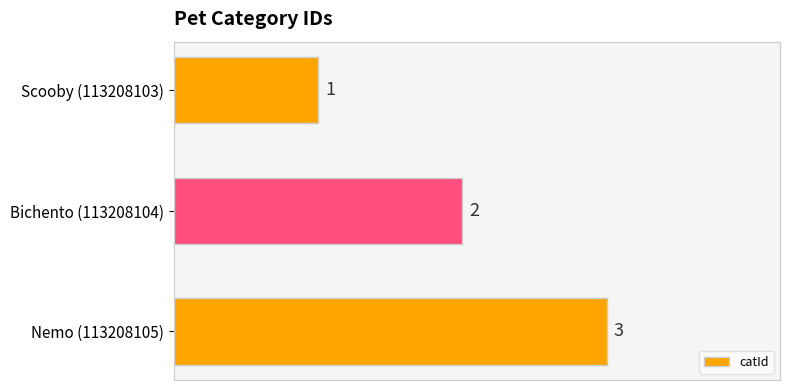

True or false: the data shows 3 at Bichento (113208104).

False